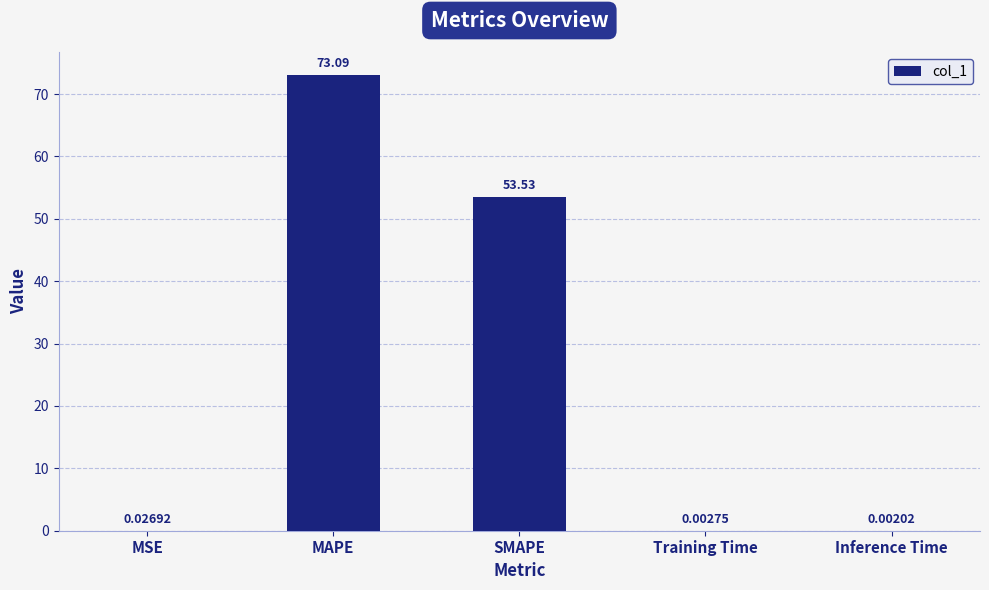

What is the sum of all values?

126.6